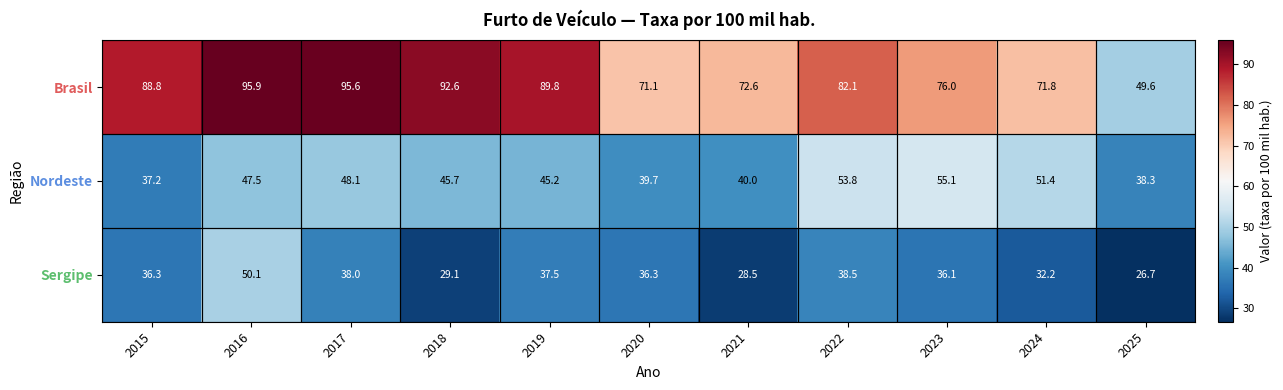

List the labels in order of Nordeste value, largest first.

2023, 2022, 2024, 2017, 2016, 2018, 2019, 2021, 2020, 2025, 2015